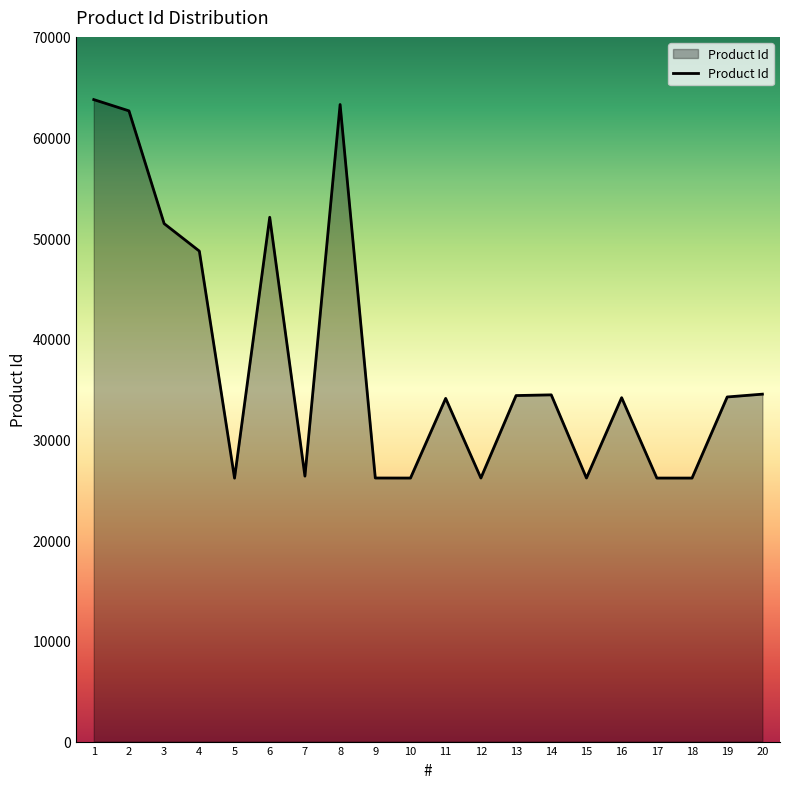

What is the maximum value shown in the chart?

63772